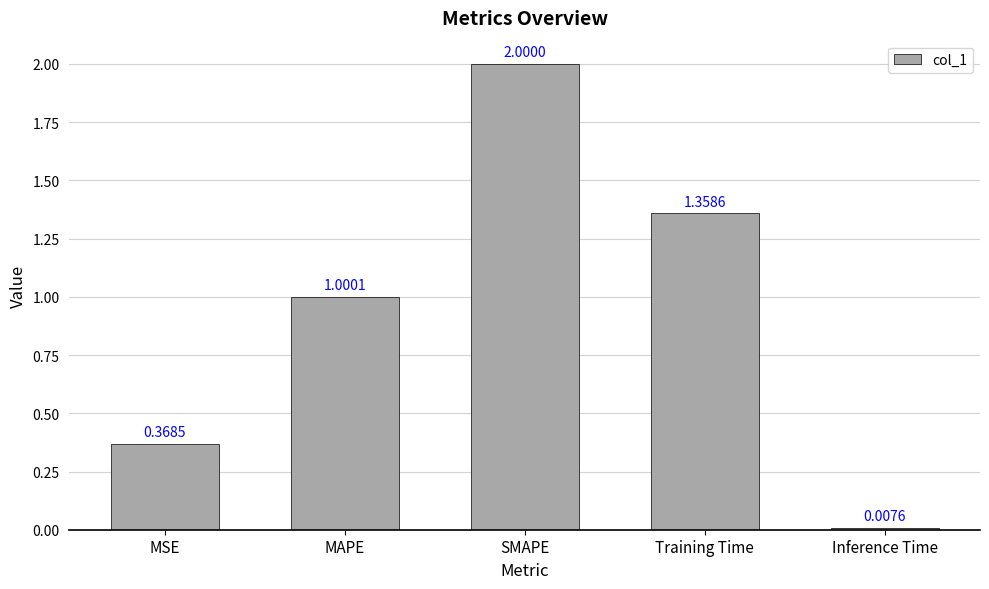

How many bars are there in total?

5